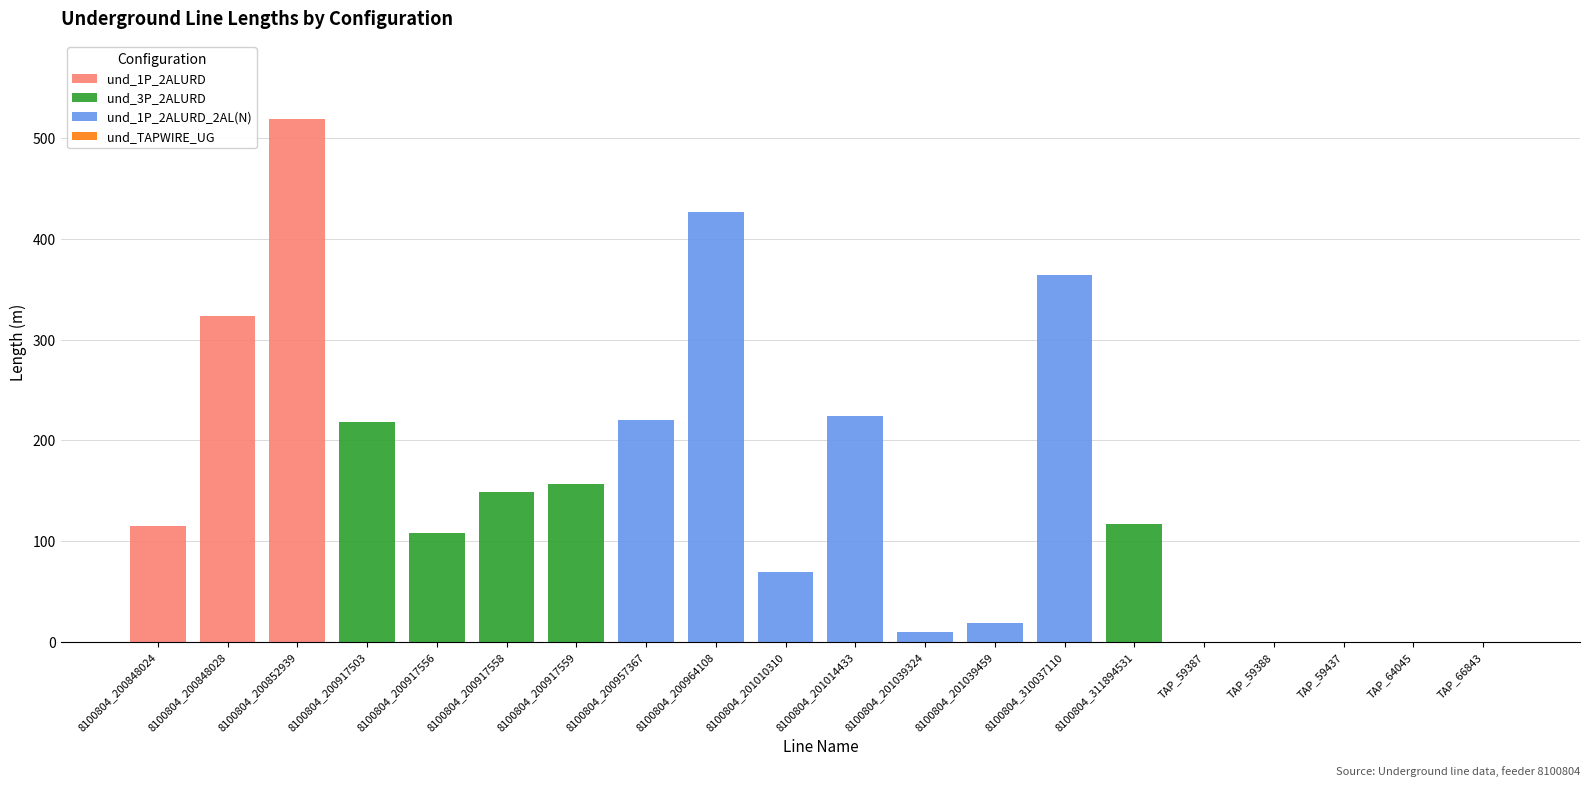

What is the total value across all series at 8100804_201039459?

18.7